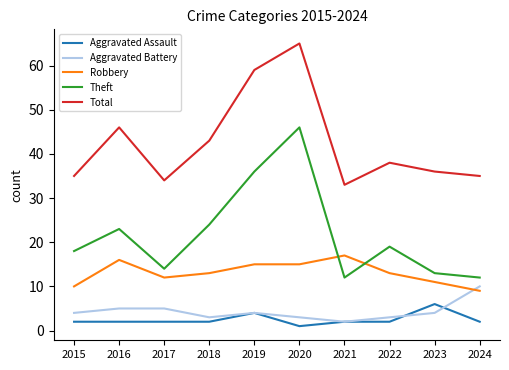

Read the Robbery value at 2023.

11